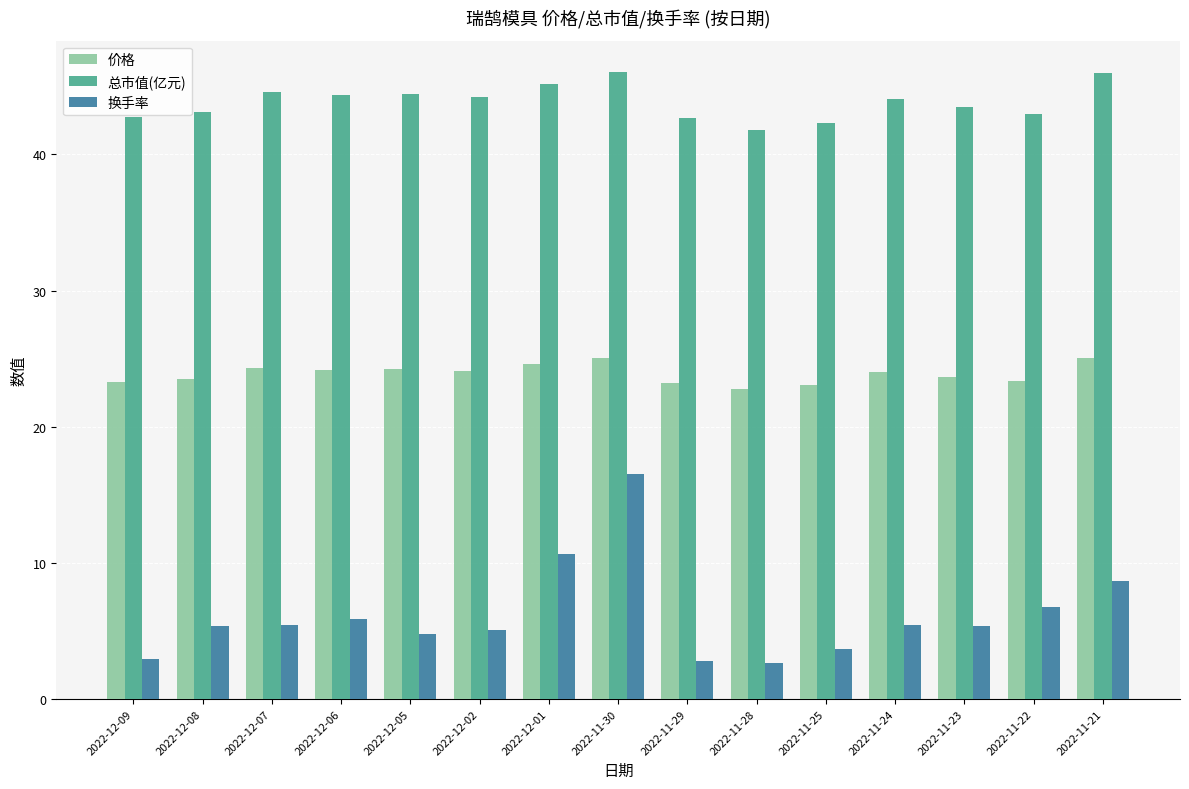

The value of 换手率 at 2022-11-21 is 8.7. True or false?

True